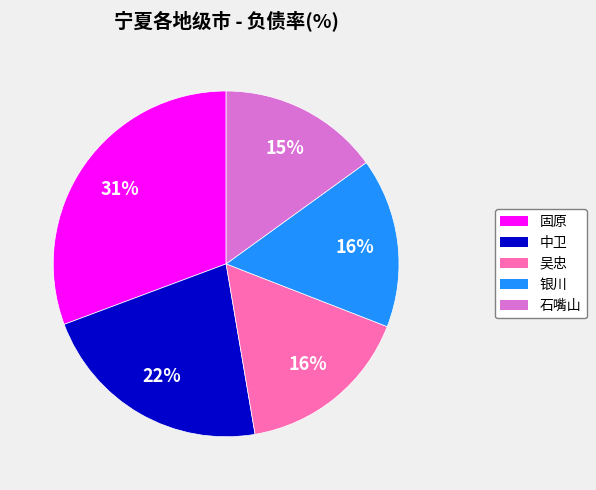

How many segments does this pie chart have?

5